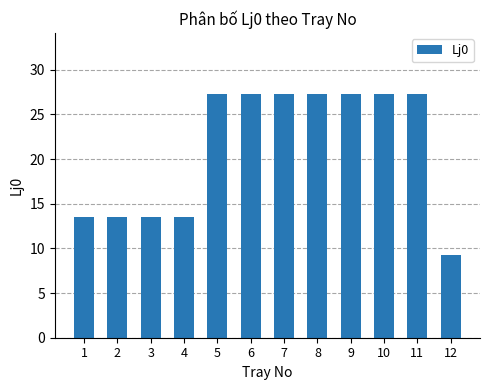

Between 12 and 10, which is larger?

10